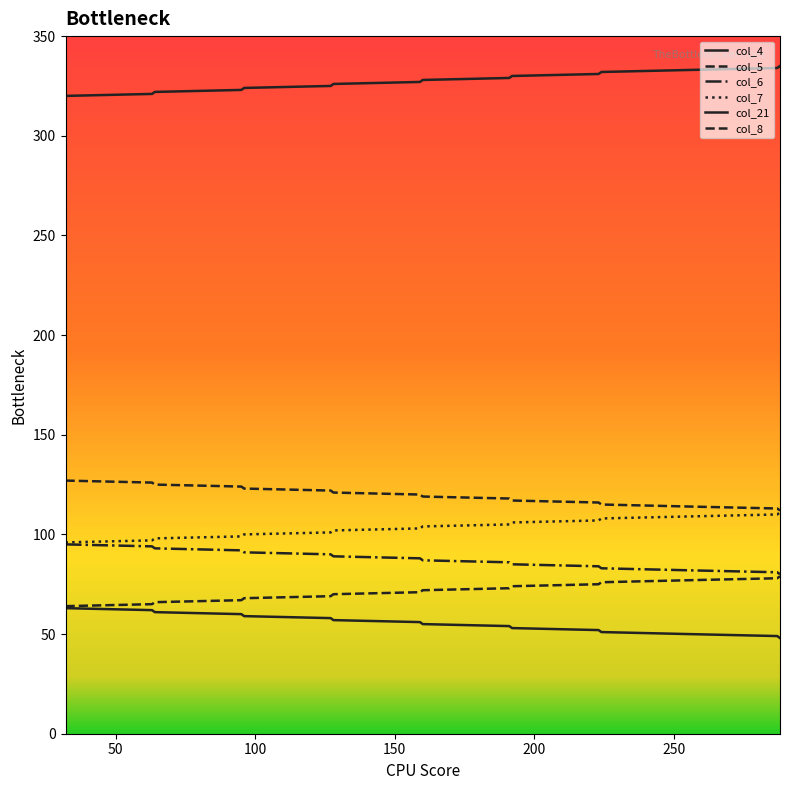

Does the chart display data point markers on the line(s)?

No